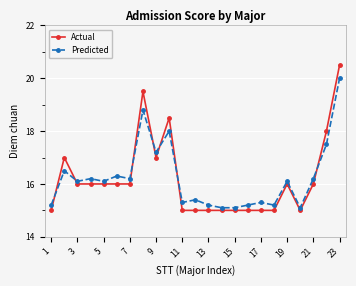

What are all the series names shown in the legend?

Actual, Predicted